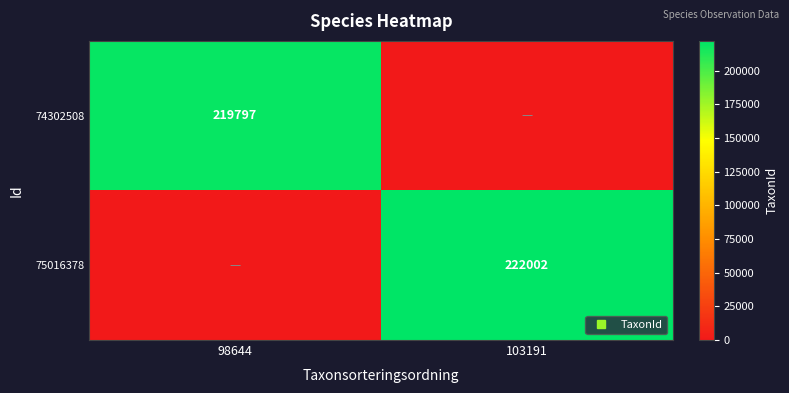

Which series changed the most between 98644 and 103191?

75016378